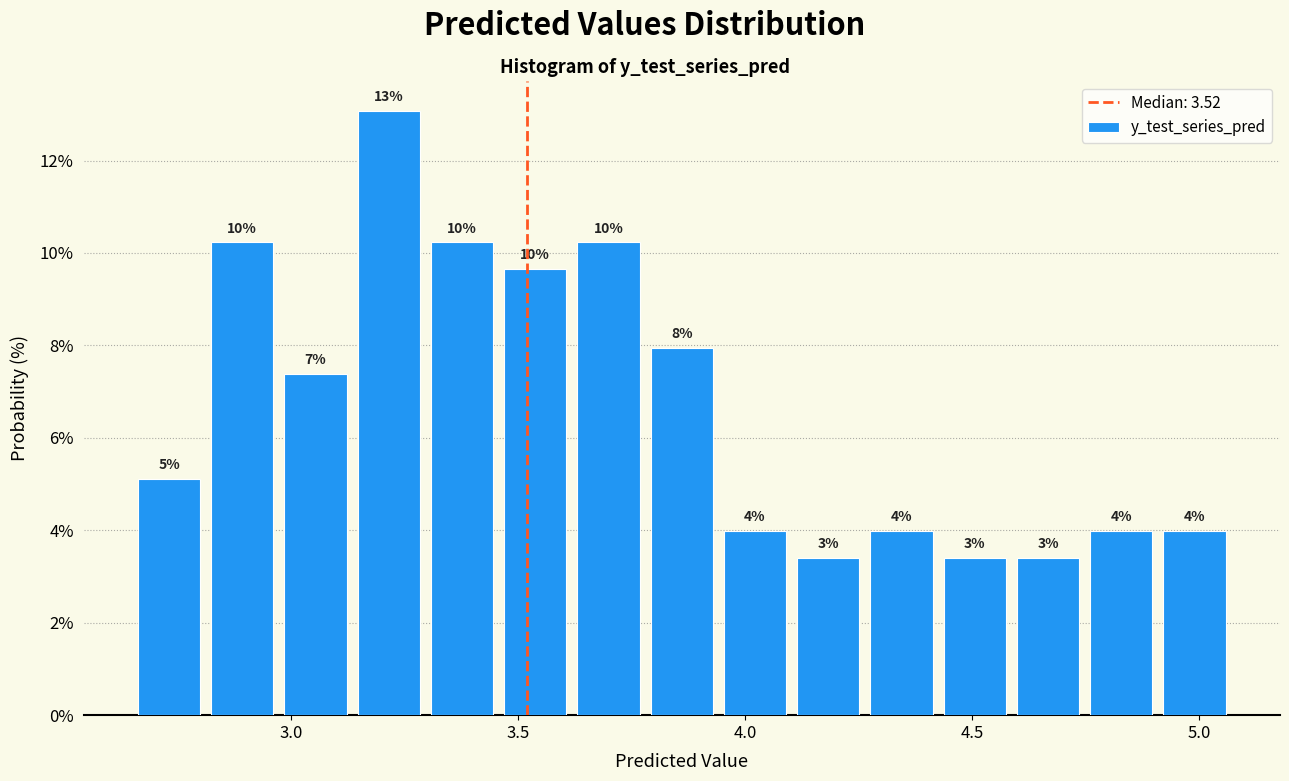

Around what value on the x-axis is the tallest bar? Give the approximate position of its centre, as read against the axis.

3.20